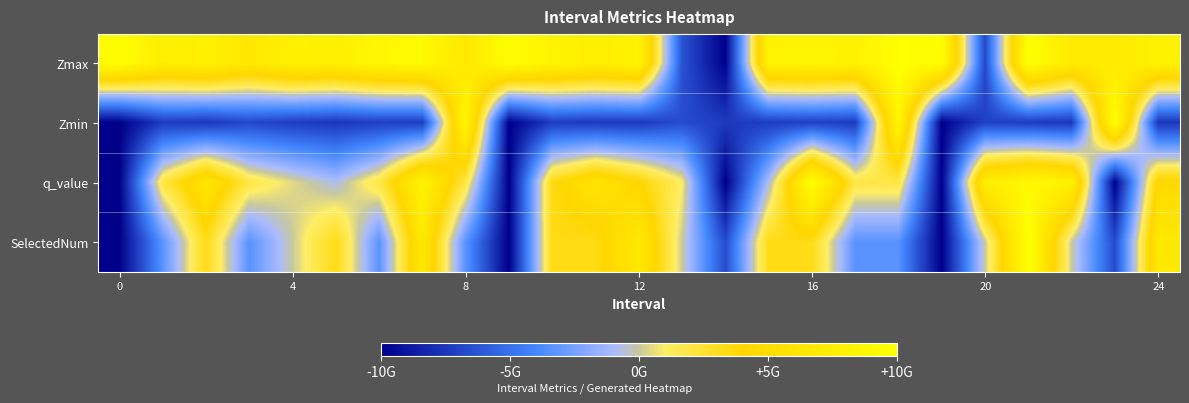

Which category has the highest value across all series?

21